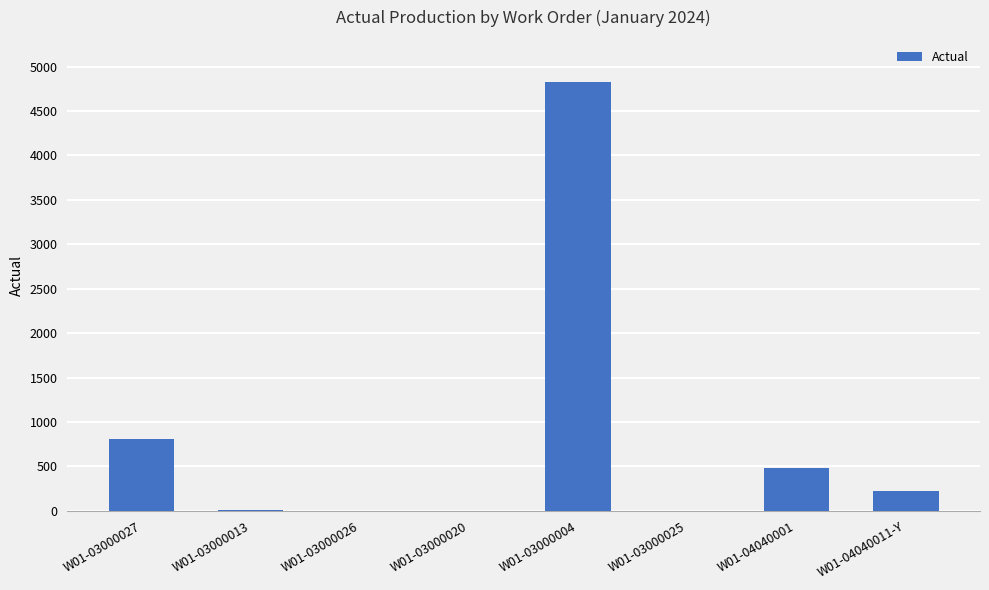

The value at W01-03000025 is -2962.6. True or false?

False